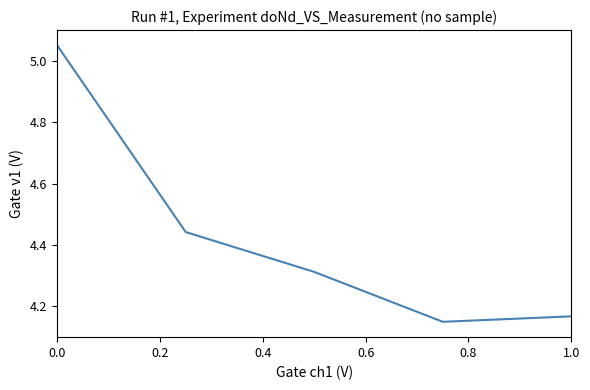

What is the difference between the maximum and second lowest values?

0.9